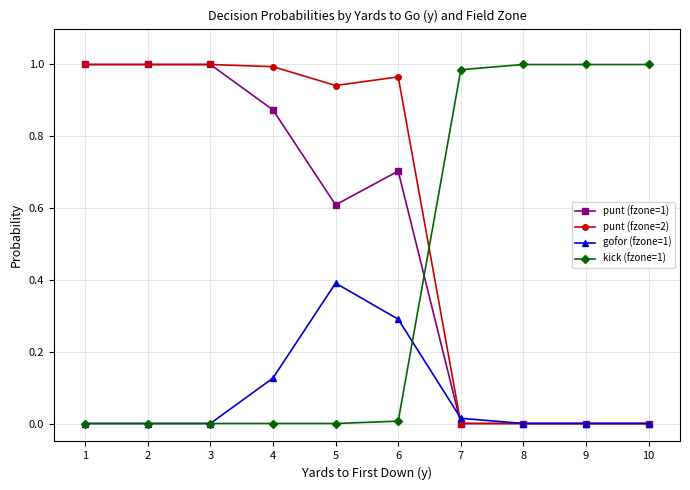

True or false: kick (fzone=1) and punt (fzone=1) cross at least once.

True